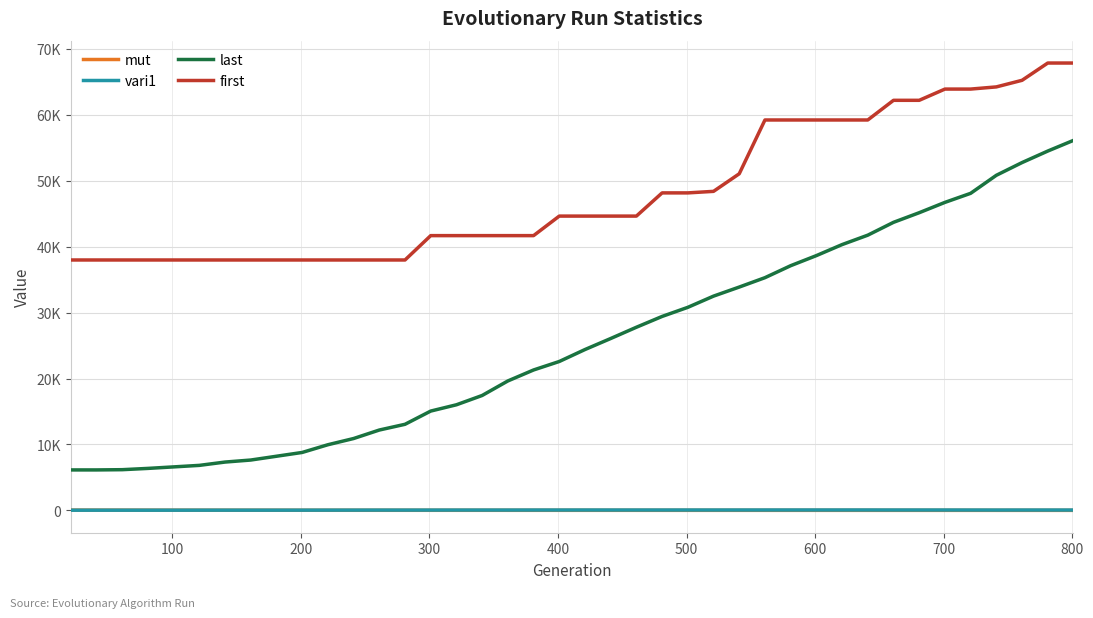

True or false: first and mut cross at least once.

False